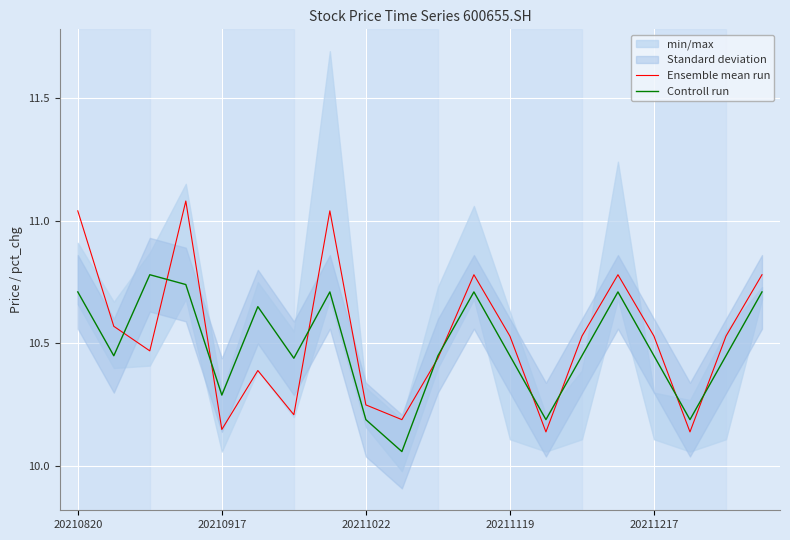

At which category does the chart reach its minimum across all series?

9